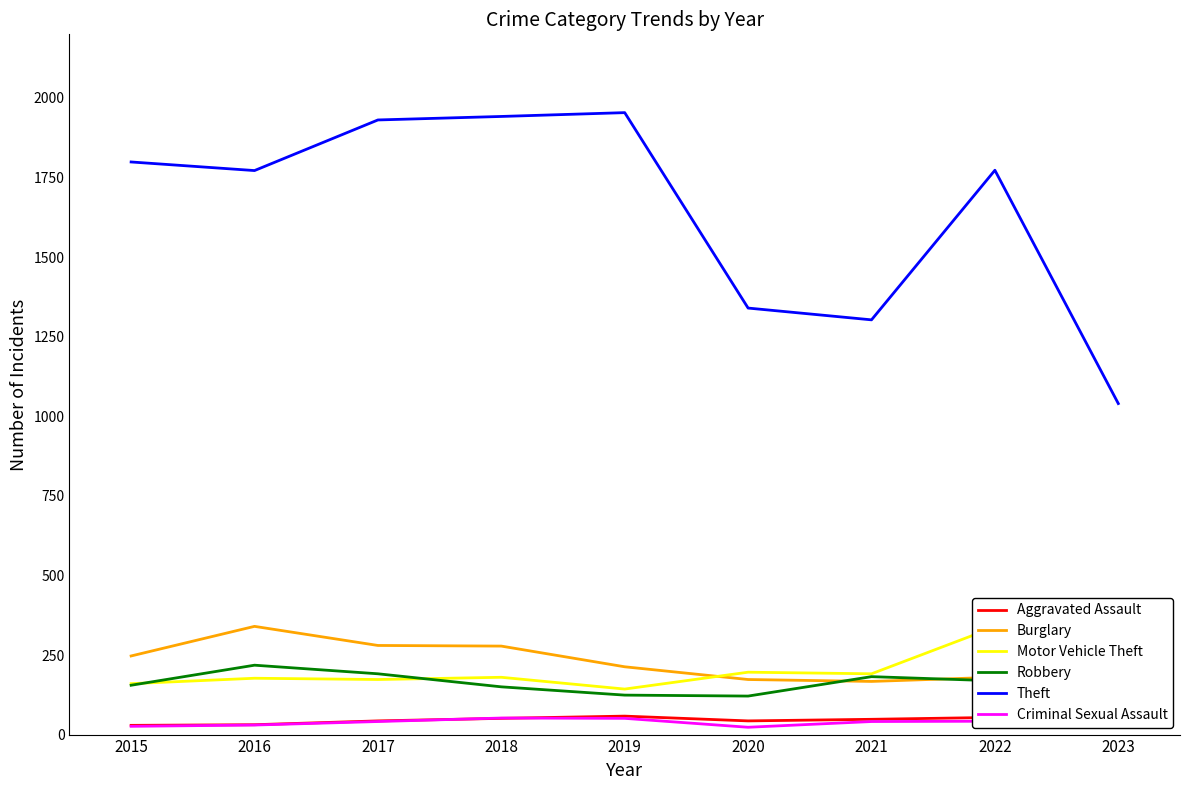

What is the difference between the highest and lowest values at 2022?

1731